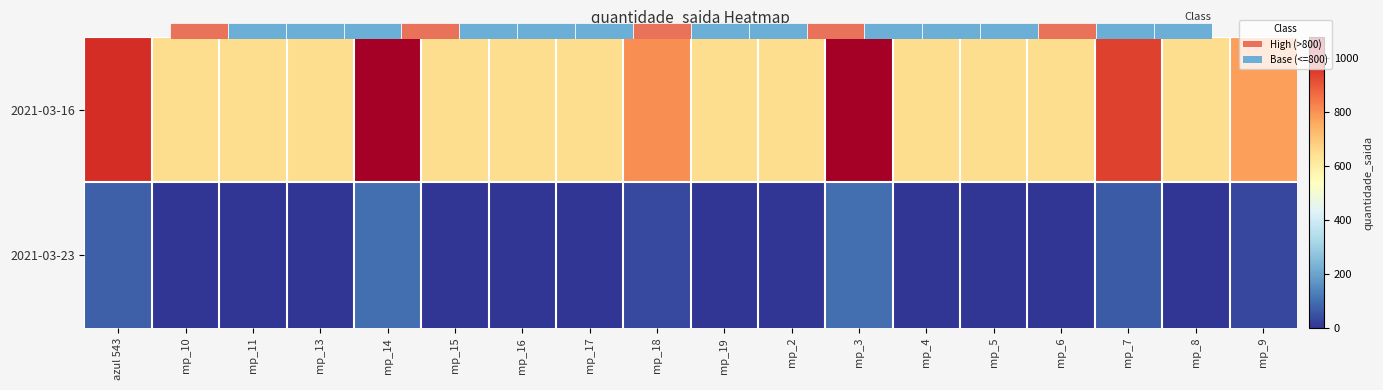

Which series changed the most between azul 543 and mp_2?

2021-03-16